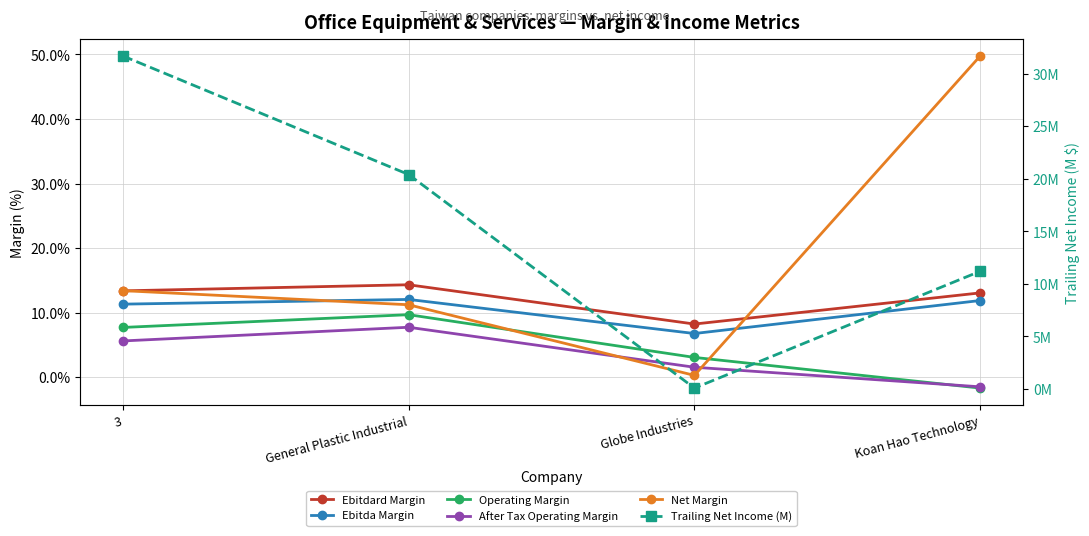

What position from the left is Globe Industries?

3